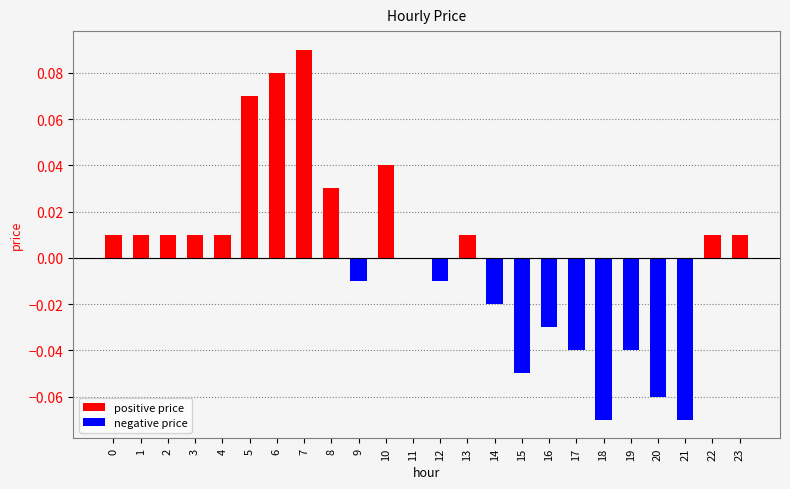

Between 10 and 16, which is larger?

10